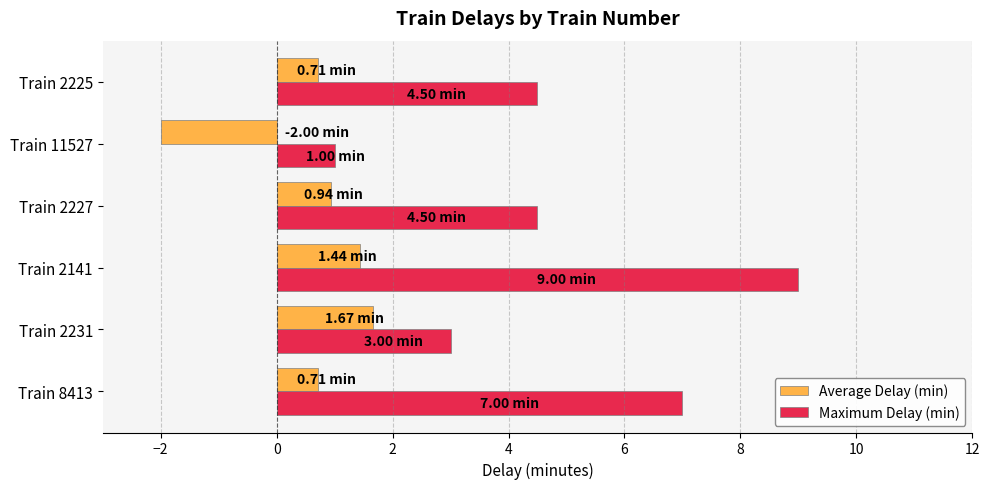

List the series in order of their peak value, lowest first.

Average Delay (min), Maximum Delay (min)